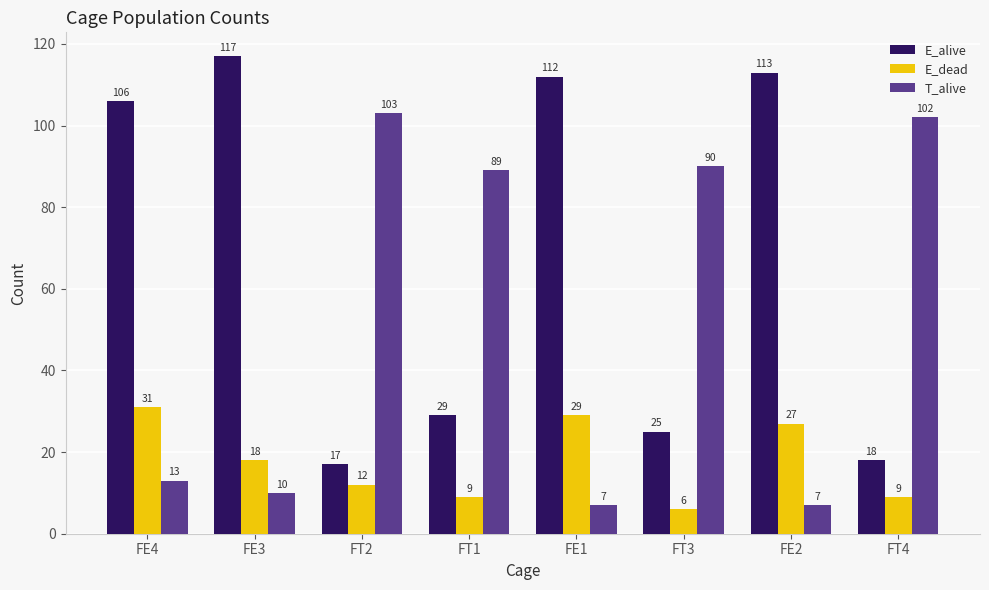

How many series are shown in this chart?

3